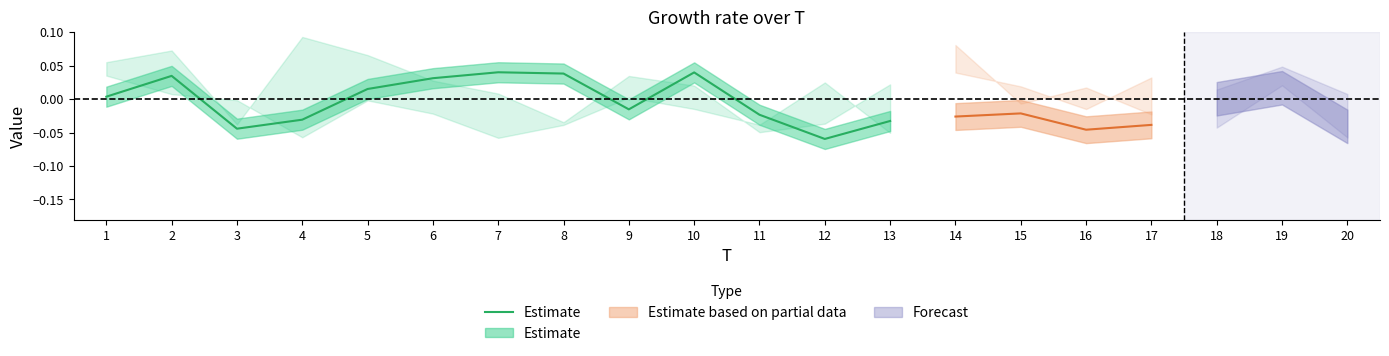

True or false: the data has more than 1 interior local peaks.

True